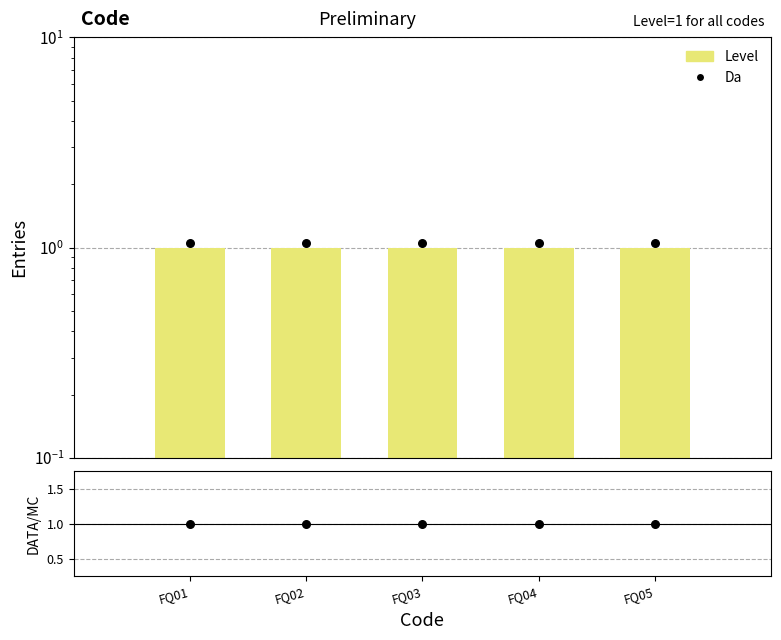

Which series reaches the minimum Y coordinate?

Level